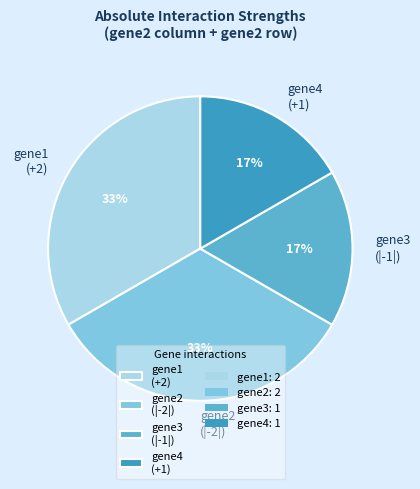

To the nearest percent, what portion does gene4 (+1) represent?

17%